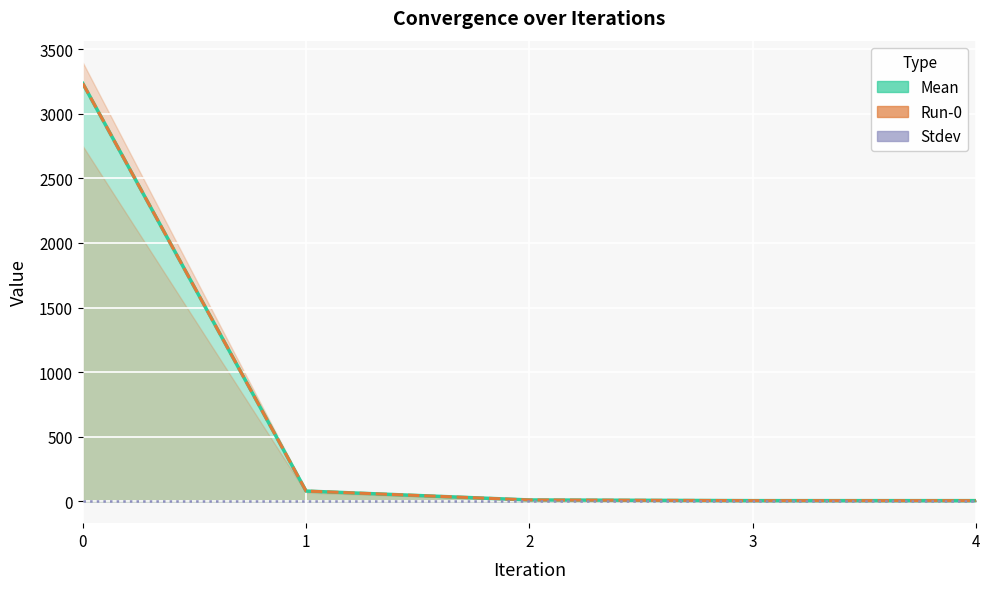

Rank the series at 4 from lowest to highest value.

Stdev, Mean, Run-0